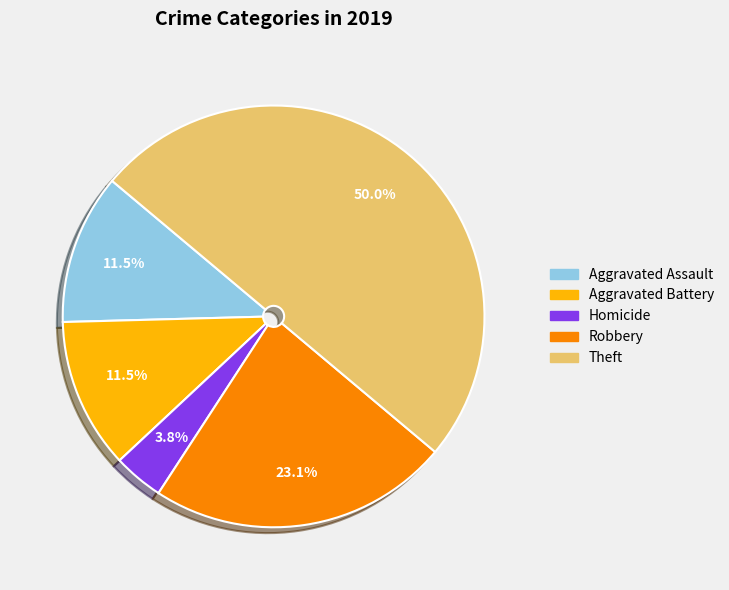

Count the number of slices in the pie.

5